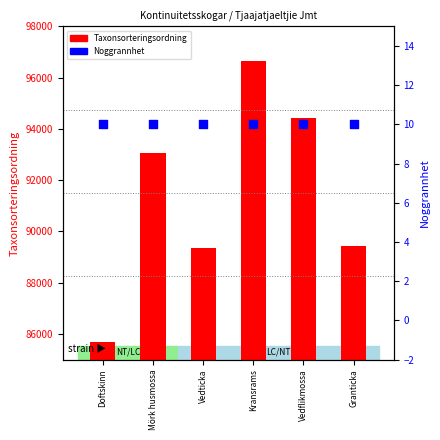

Which series contains the highest Y value?

Taxonsorteringsordning